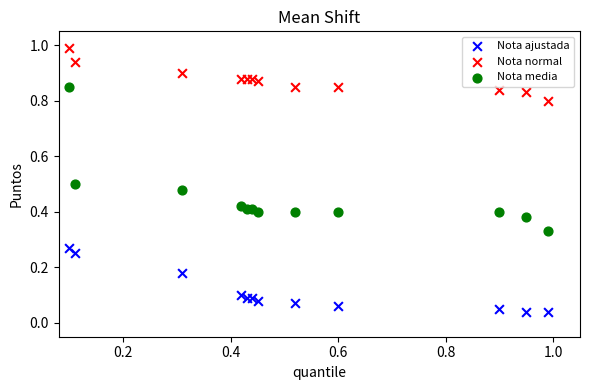

Which series reaches the maximum Y coordinate?

Nota normal